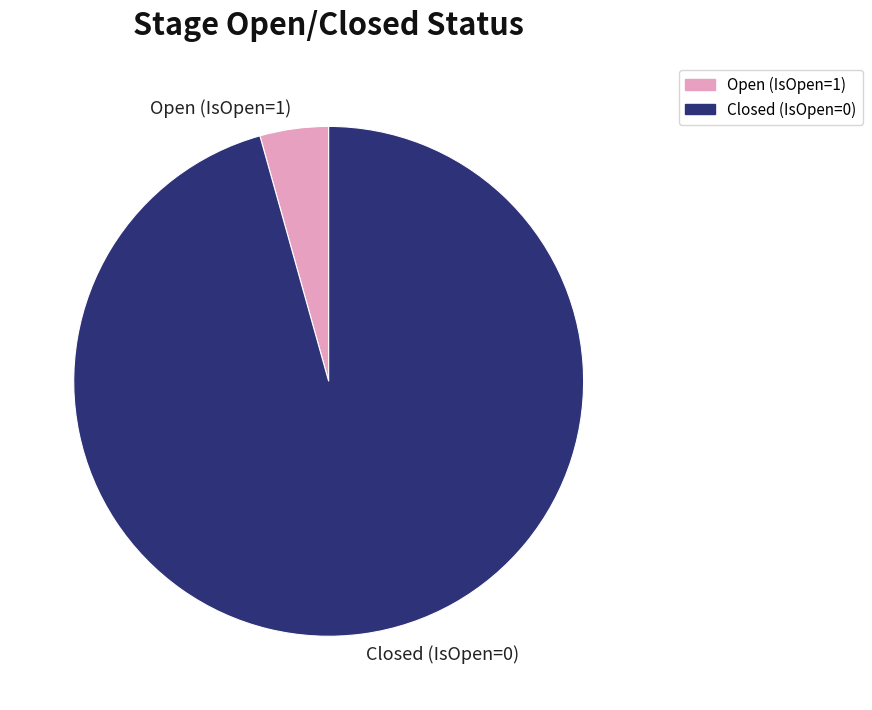

What is the largest slice in the pie chart?

Closed (IsOpen=0)